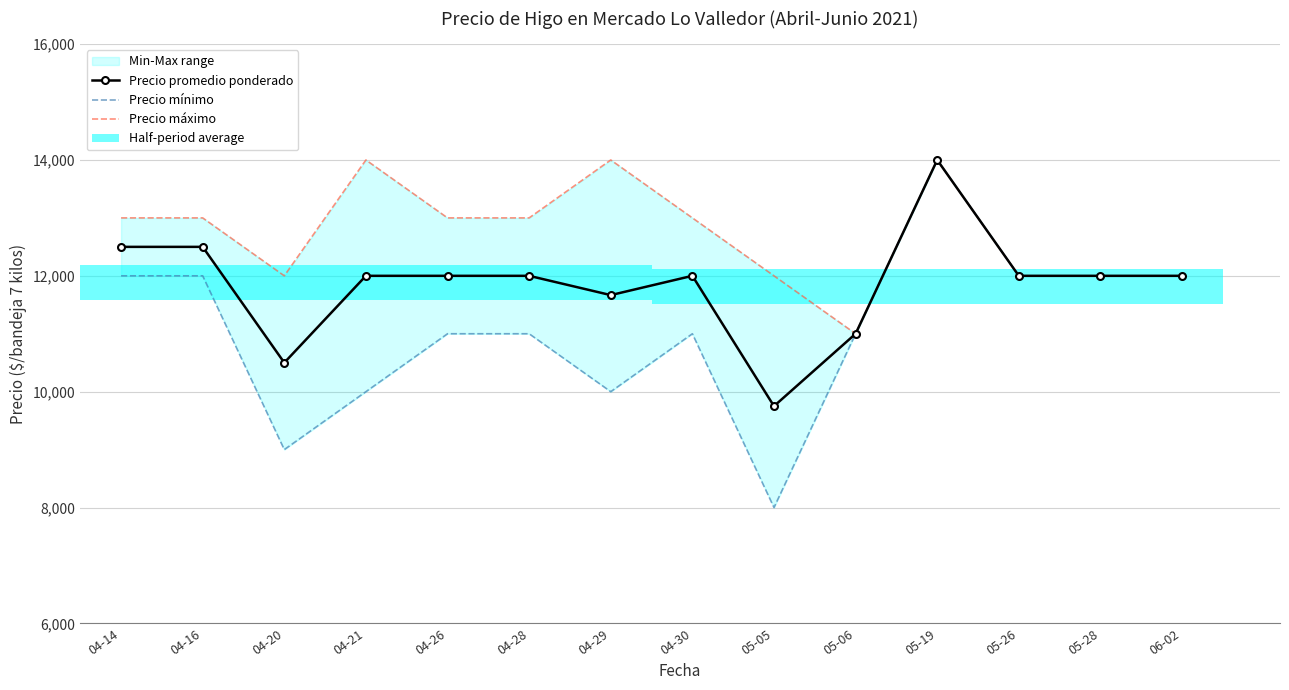

Reading left to right, transcribe all the data shown in this chart.

Precio promedio ponderado: 04-14=12500	04-16=12500	04-20=10500	04-21=12000	04-26=12000	04-28=12000	04-29=11667	04-30=12000	05-05=9750	05-06=11000	05-19=14000	05-26=12000	05-28=12000	06-02=12000
Precio mínimo: 04-14=12000	04-16=12000	04-20=9000	04-21=10000	04-26=11000	04-28=11000	04-29=10000	04-30=11000	05-05=8000	05-06=11000	05-19=14000	05-26=12000	05-28=12000	06-02=12000
Precio máximo: 04-14=13000	04-16=13000	04-20=12000	04-21=14000	04-26=13000	04-28=13000	04-29=14000	04-30=13000	05-05=12000	05-06=11000	05-19=14000	05-26=12000	05-28=12000	06-02=12000